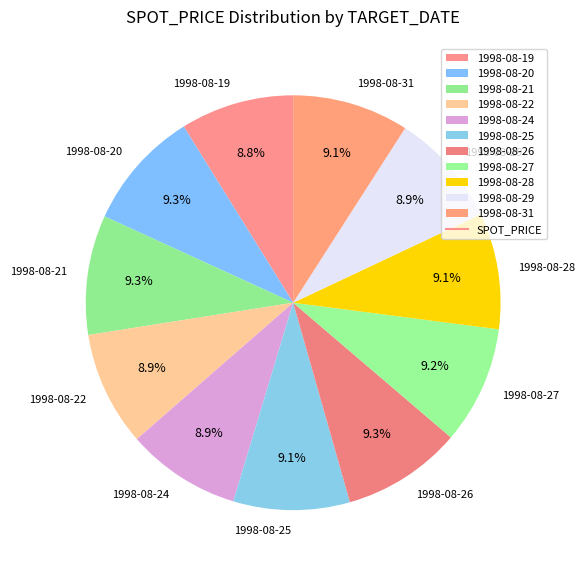

Approximately how many times larger is the value at 1998-08-25 compared to 1998-08-19?

1.0